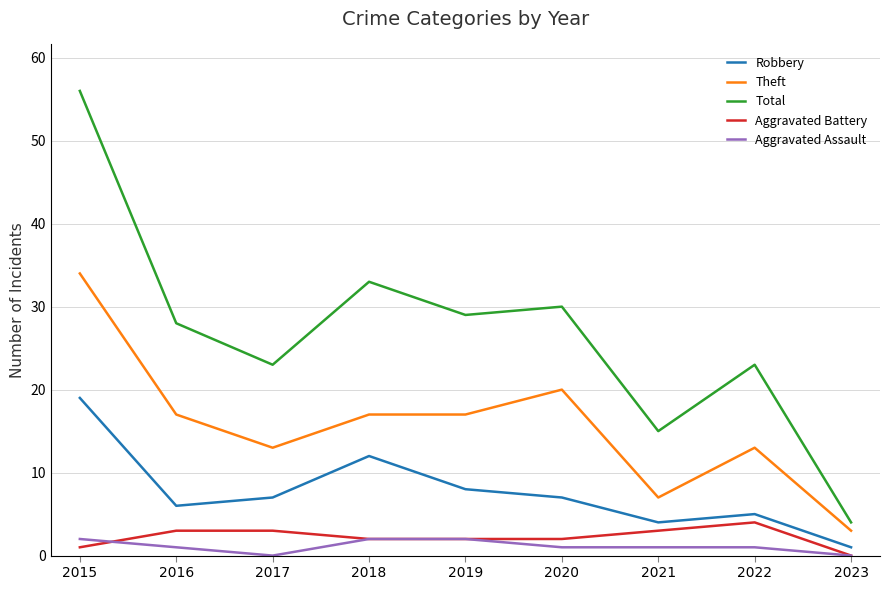

True or false: Theft and Aggravated Battery intersect in this chart.

False